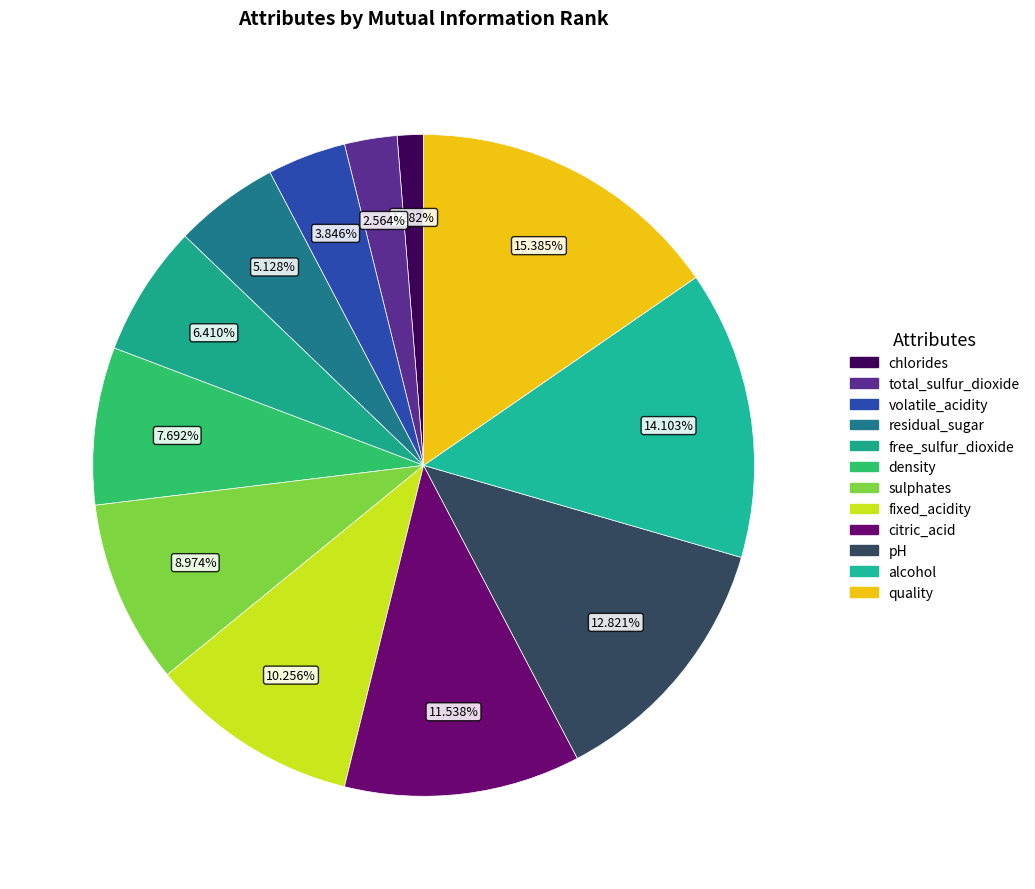

Rank the categories by value from lowest to highest.

chlorides, total_sulfur_dioxide, volatile_acidity, residual_sugar, free_sulfur_dioxide, density, sulphates, fixed_acidity, citric_acid, pH, alcohol, quality